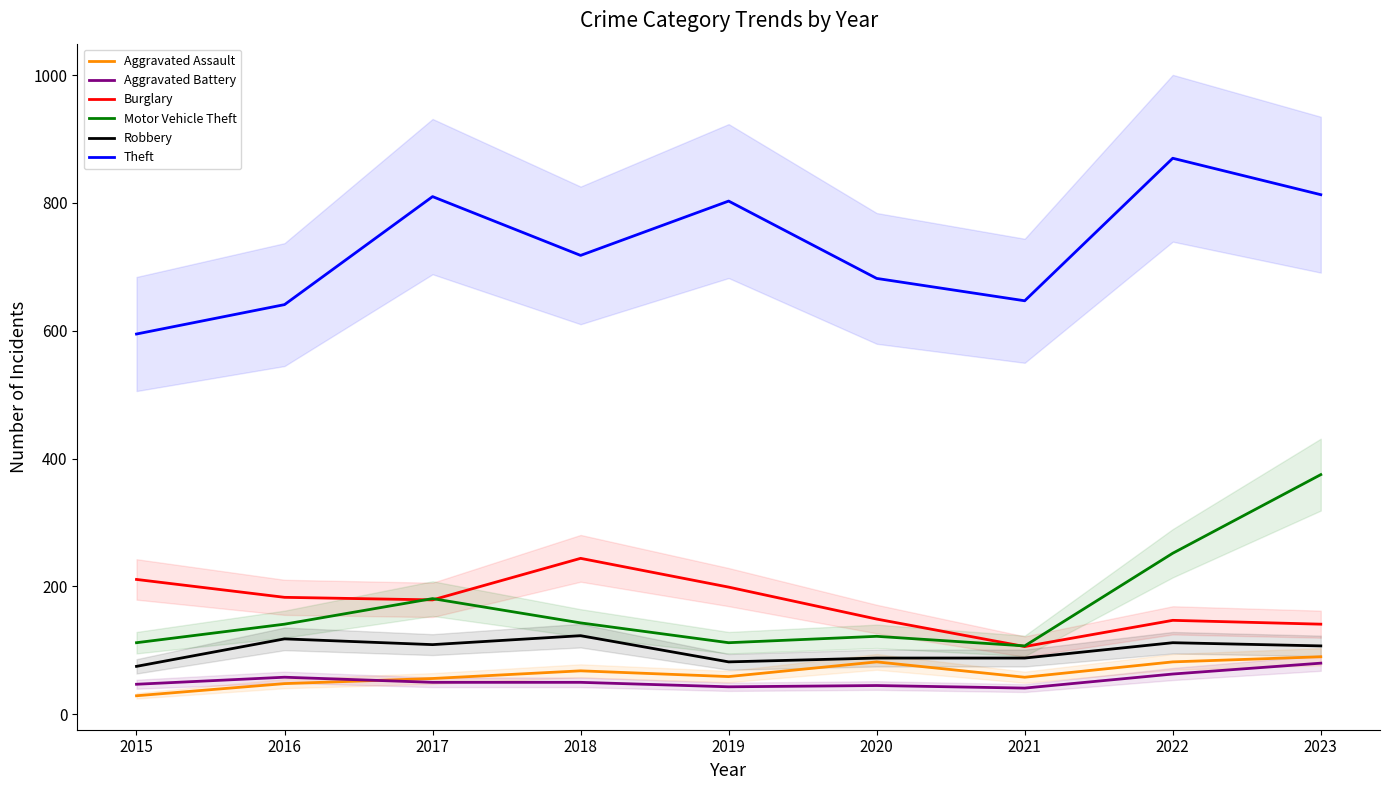

In Aggravated Assault, how many points are higher than both neighbors (excluding endpoints)?

2